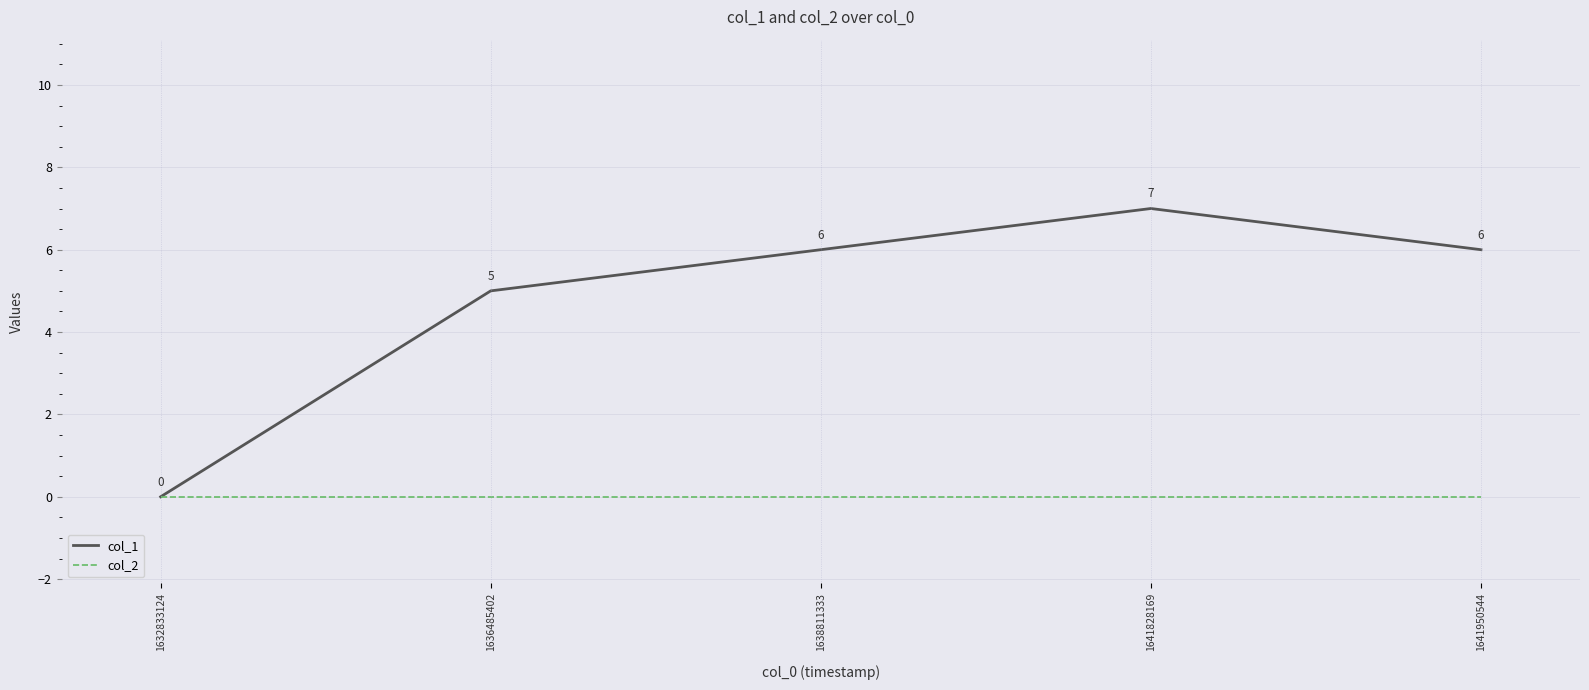

How many positive values does the col_1 series have?

4